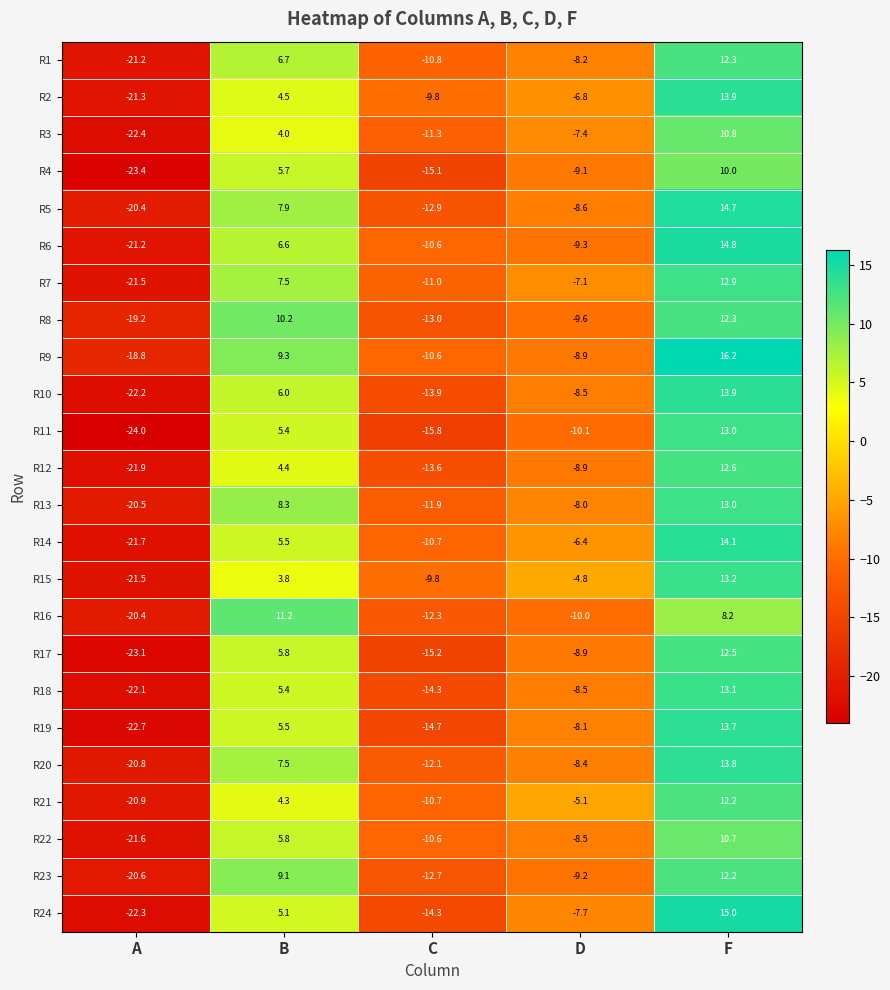

Is it true that R16 equals 8.2 at F?

True